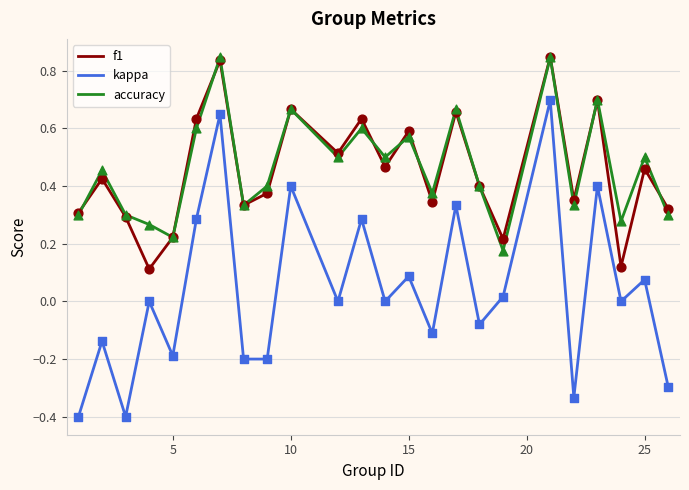

Which series has the widest spread of values?

kappa